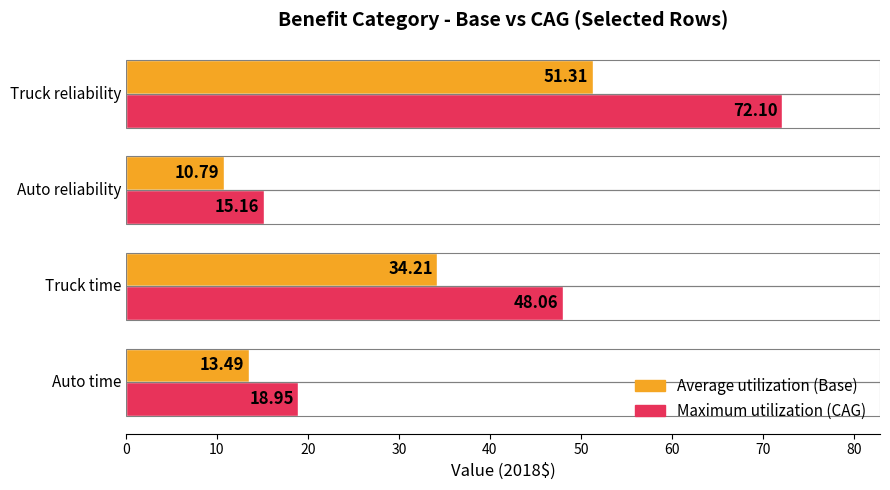

Reading left to right, what are all the values shown in this chart?

Average utilization: 13.5	34.2	10.8	51.3
Maximum utilization: 19.0	48.1	15.2	72.1